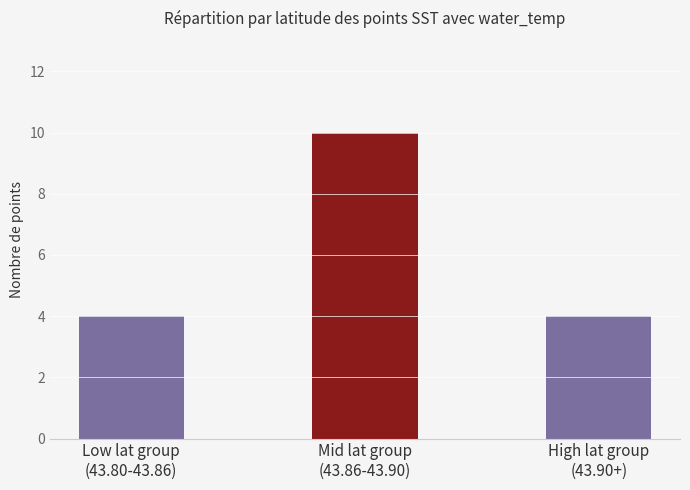

What is the approximate value at Low lat group
(43.80-43.86)?

4